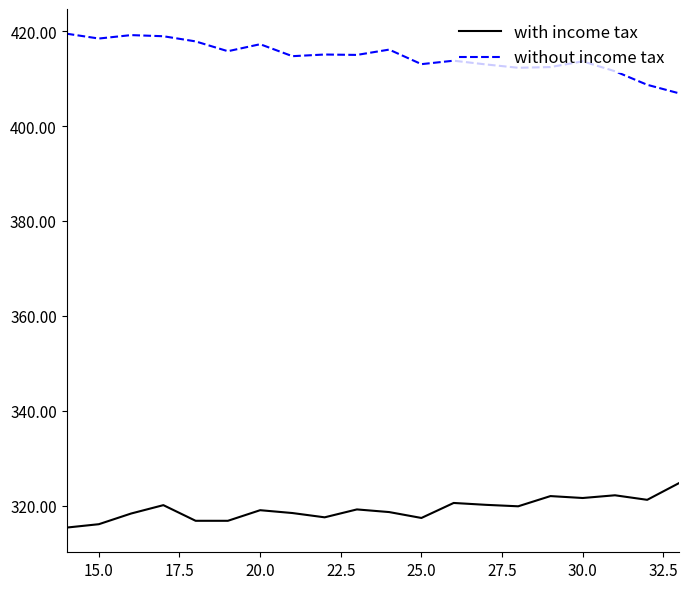

Rank the series by their average value, from lowest to highest.

with income tax, without income tax